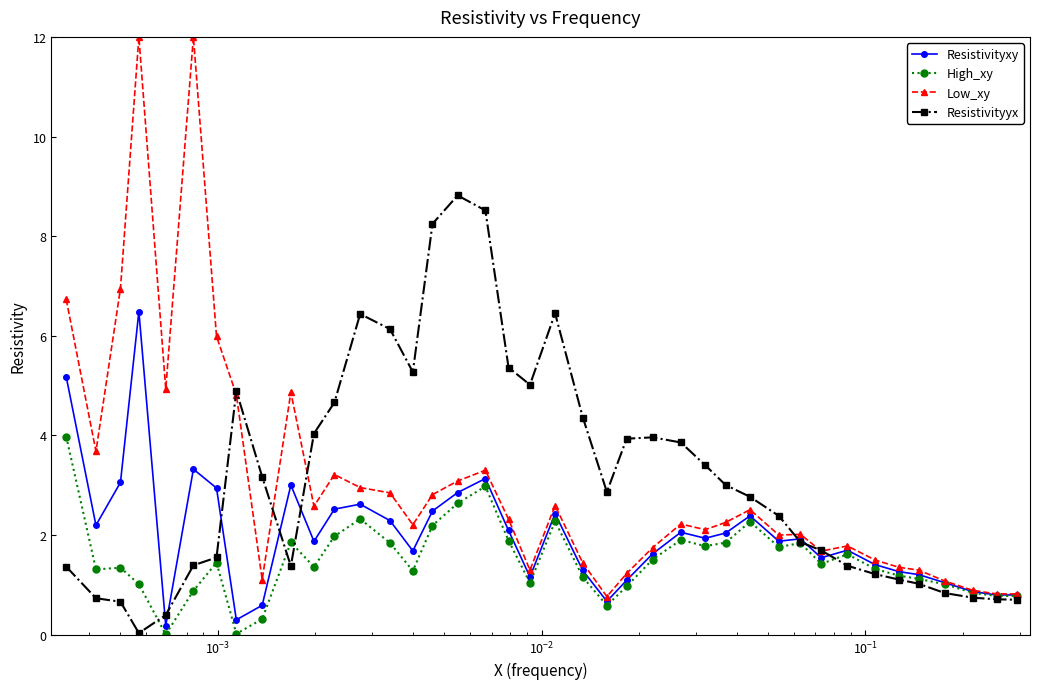

True or false: High_xy has more than 2 points higher than both neighbors.

True